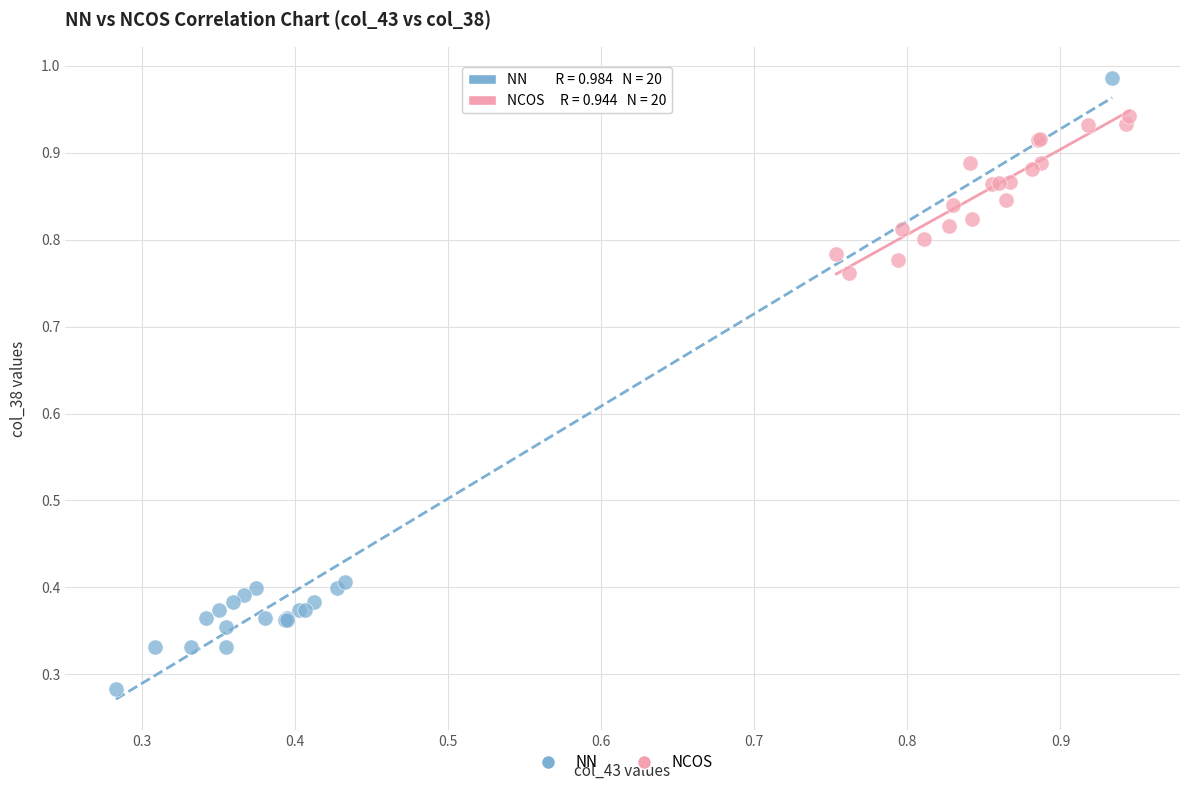

Which series reaches the minimum Y coordinate?

NN